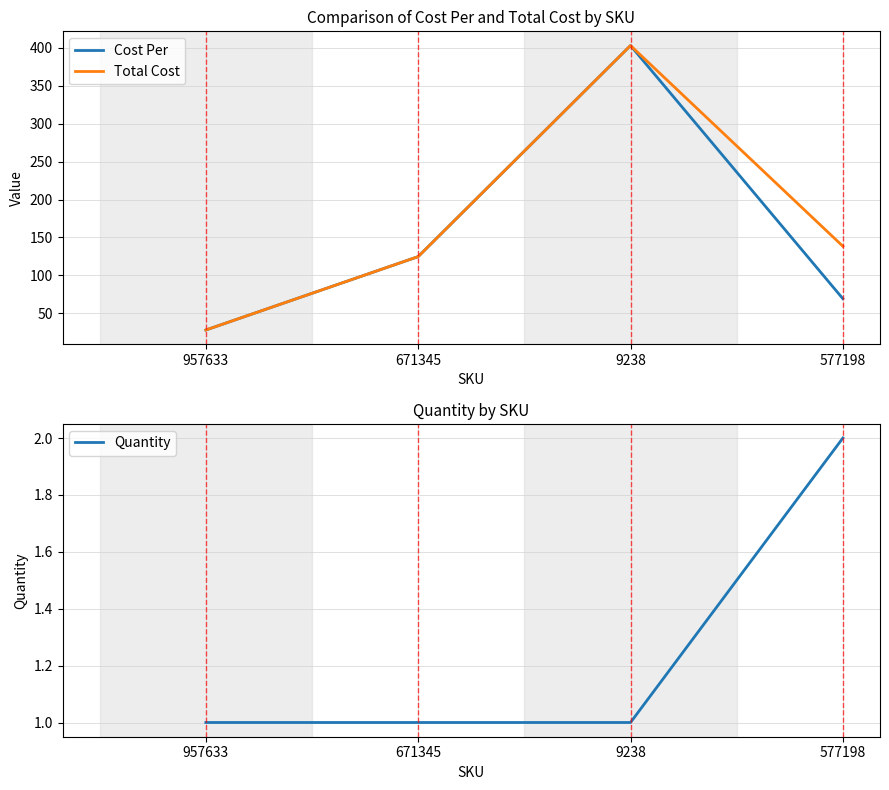

What is the label of the 3rd point from the left?

9238